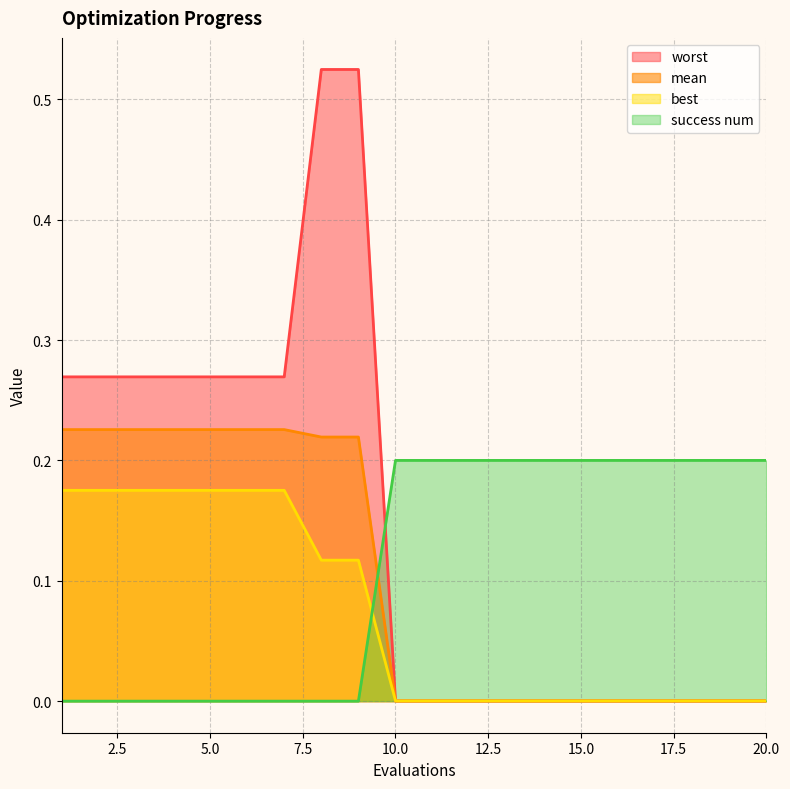

True or false: best and mean cross at least once.

False